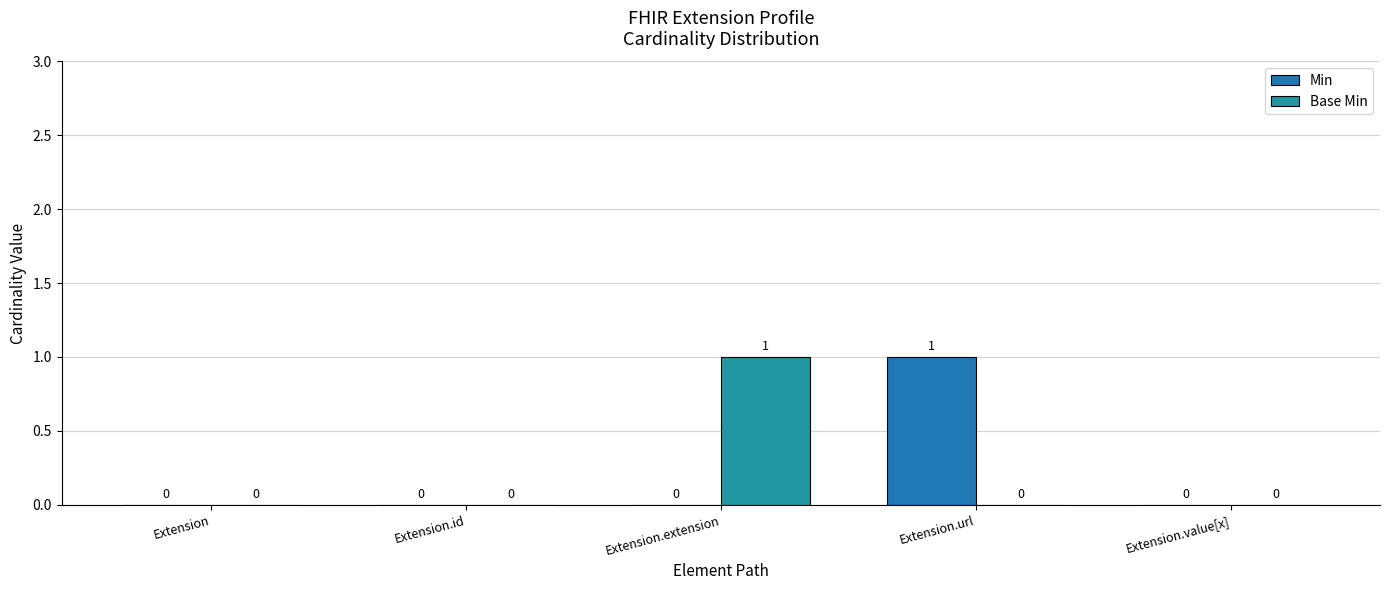

Is it true that Base Min equals 1 at Extension.extension?

True